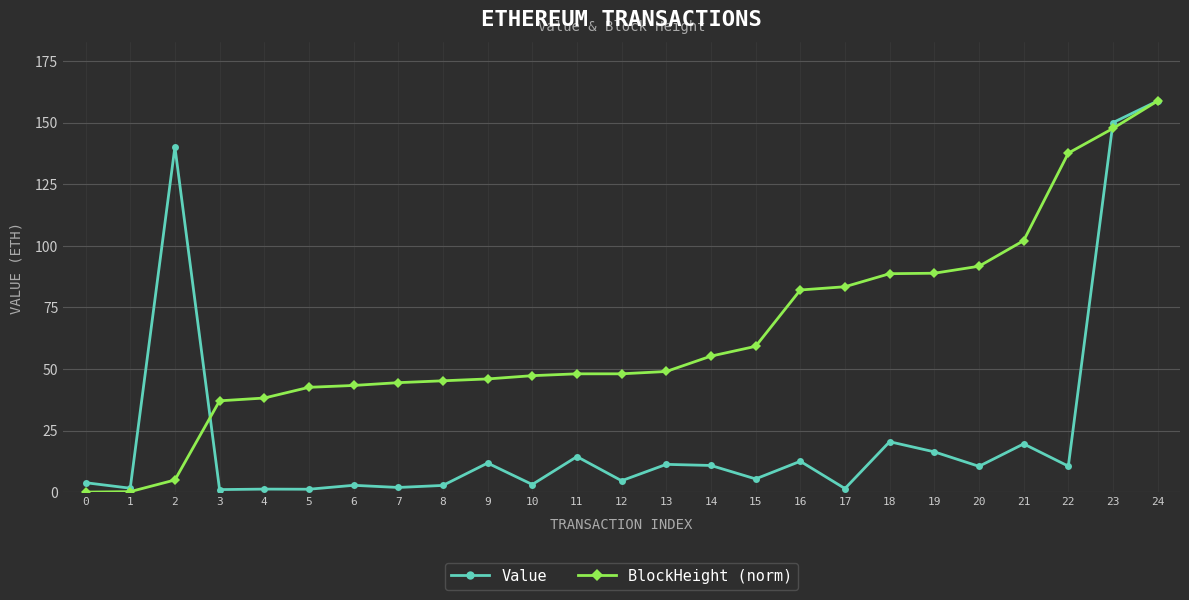

How many distinct data groups are displayed?

2